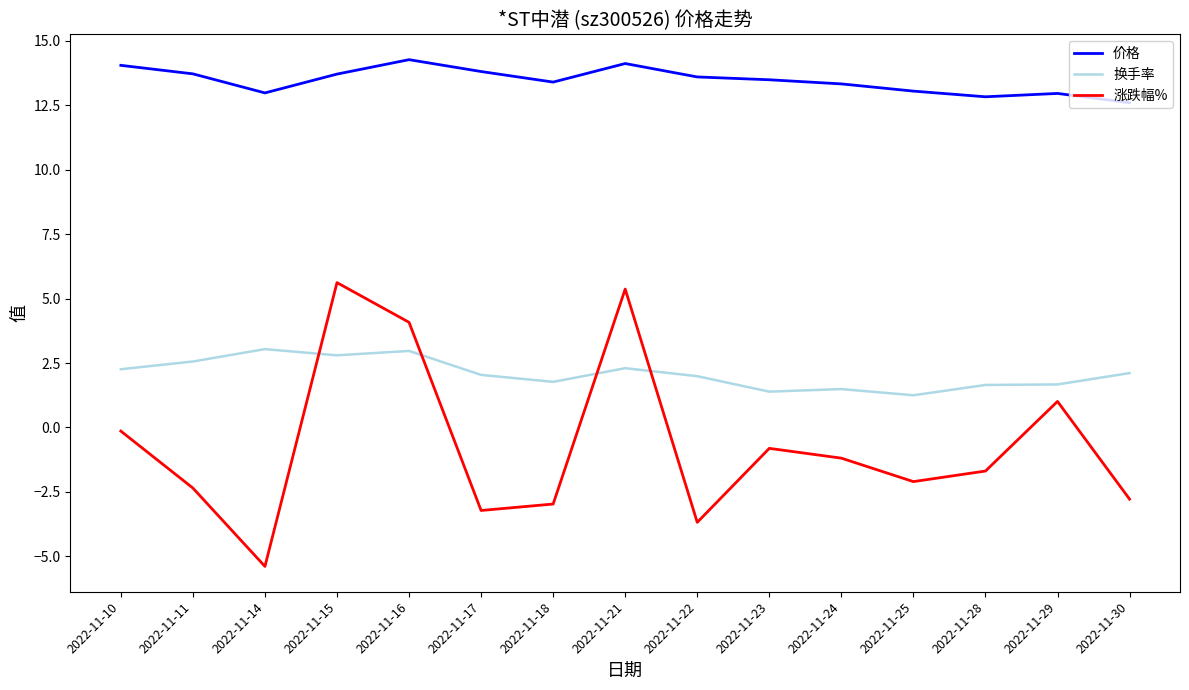

At which label does 价格 first exceed 13?

2022-11-10